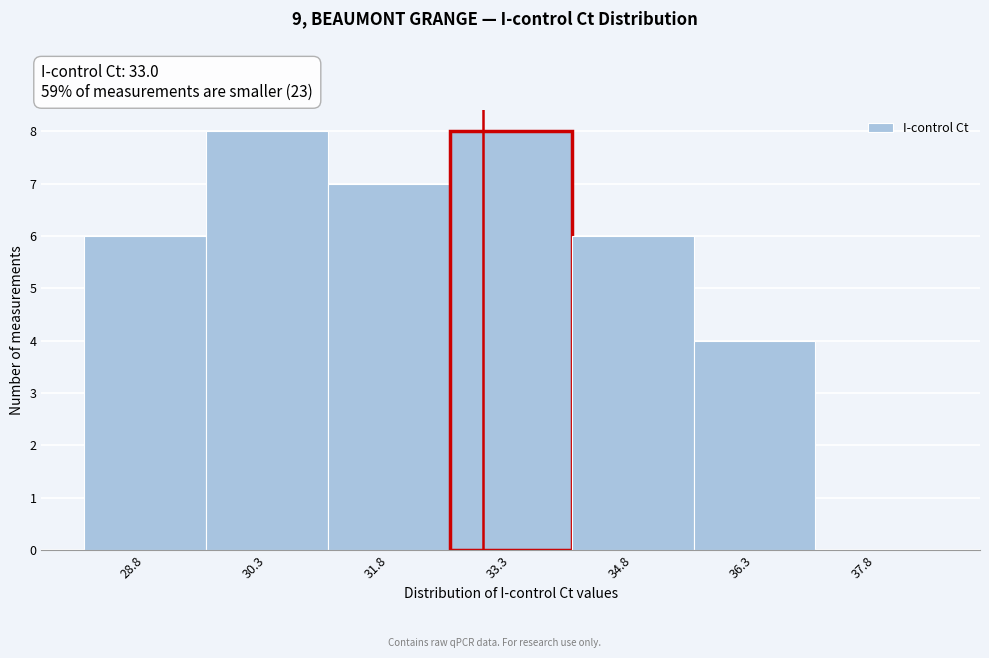

Reading left to right, list every bar in this chart as the range it spans on the x-axis followed by its height. Neither the bar edges nor the heights are printed on the chart, so give them approximately, as read against the axes.

28.0 to 29.6: 6
29.6 to 31.0: 8
31.0 to 32.6: 7
32.6 to 34.0: 8
34.0 to 35.6: 6
35.6 to 37.0: 4
37.0 to 38.6: 0